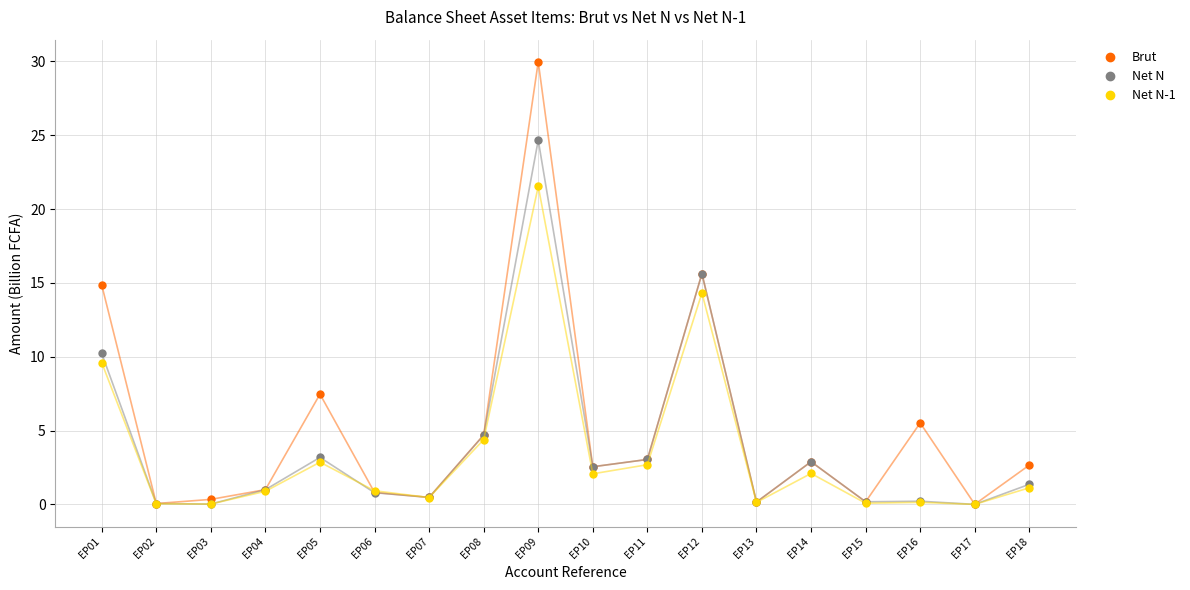

List the series in order of their peak value, lowest first.

Net N-1, Net N, Brut